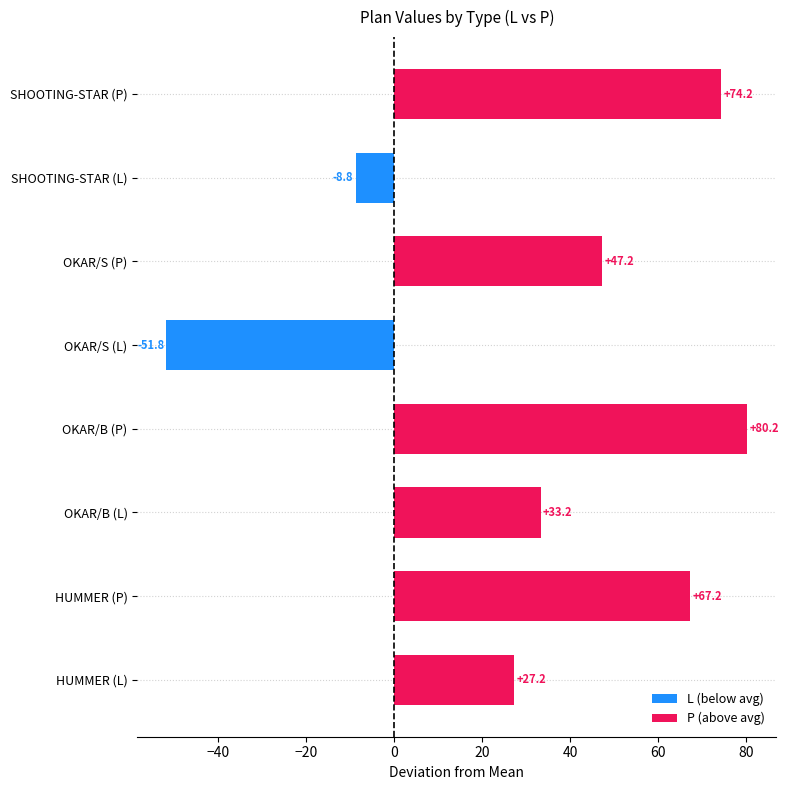

True or false: P has a value of 286 at SHOOTING-STAR.

True